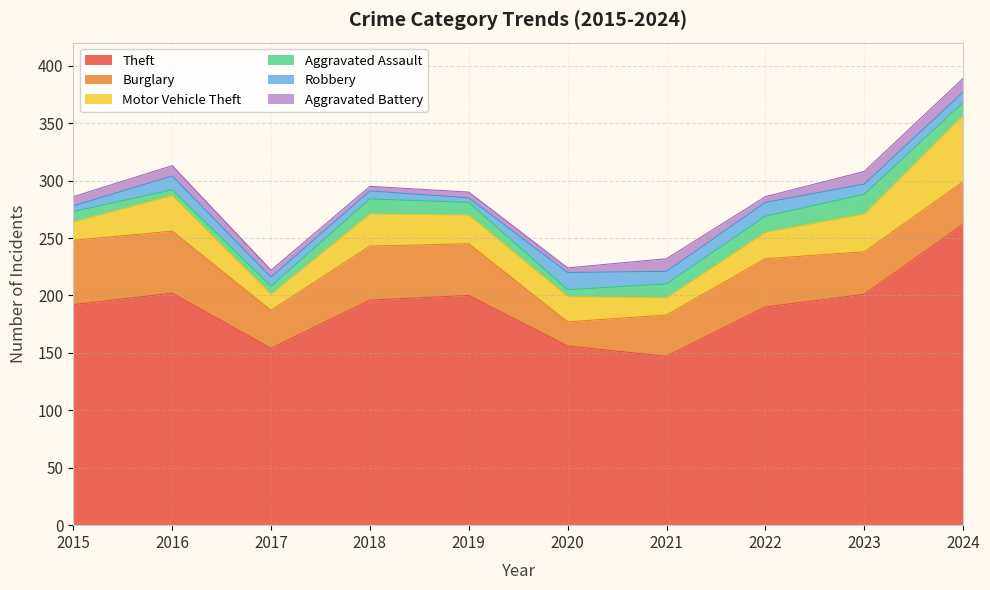

Which category has the highest value in the Aggravated Battery series?

2024